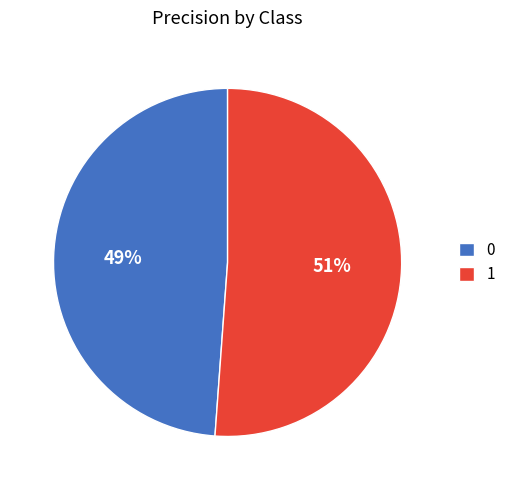

Rank the categories by value from lowest to highest.

0, 1